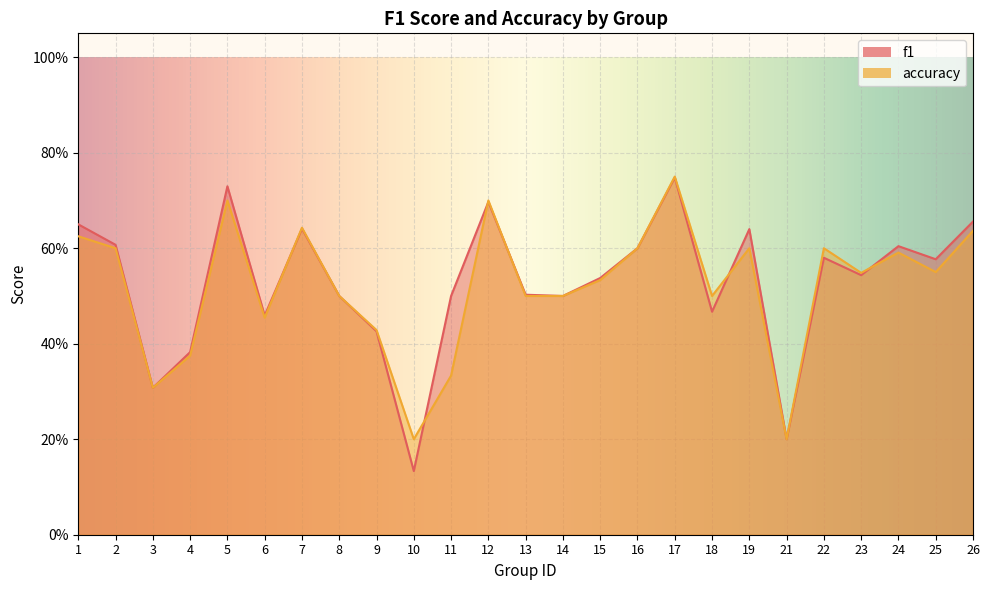

Reading left to right, transcribe all the data shown in this chart.

f1: 0.7	0.6	0.3	0.4	0.7	0.5	0.6	0.5	0.4	0.1	0.5	0.7	0.5	0.5	0.5	0.6	0.7	0.5	0.6	0.2	0.6	0.5	0.6	0.6	0.7
accuracy: 0.6	0.6	0.3	0.4	0.7	0.5	0.6	0.5	0.4	0.2	0.3	0.7	0.5	0.5	0.5	0.6	0.8	0.5	0.6	0.2	0.6	0.5	0.6	0.6	0.6